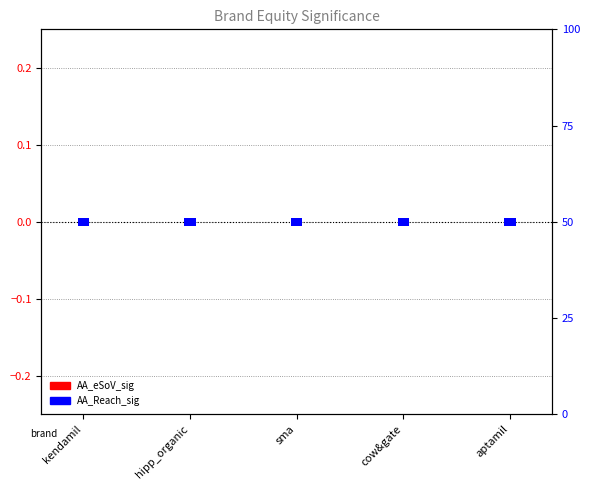

At which label is AA_Reach_sig closest to 2?

kendamil